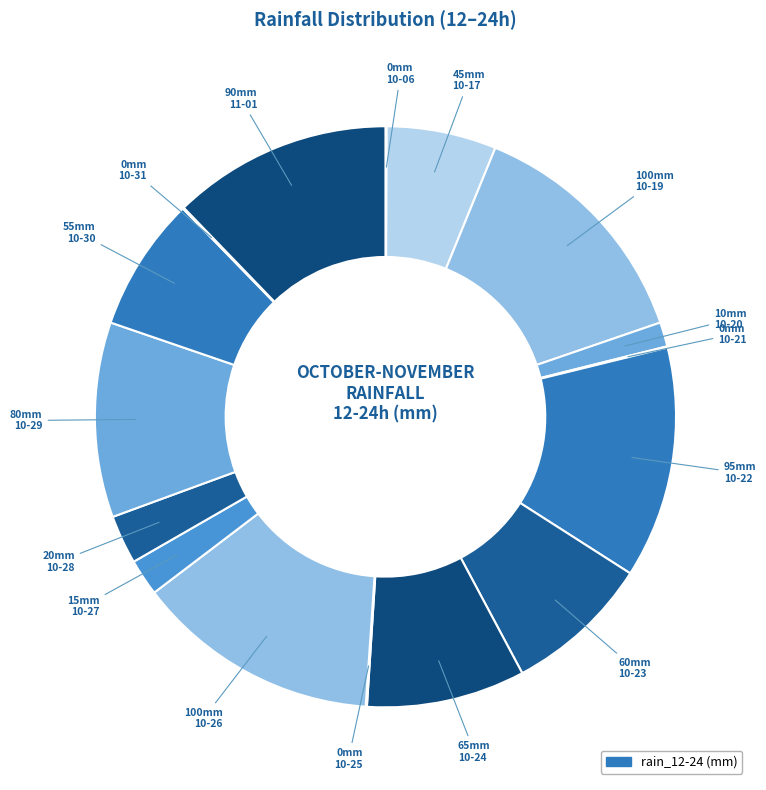

What is the smallest slice in the pie chart?

2023-10-06